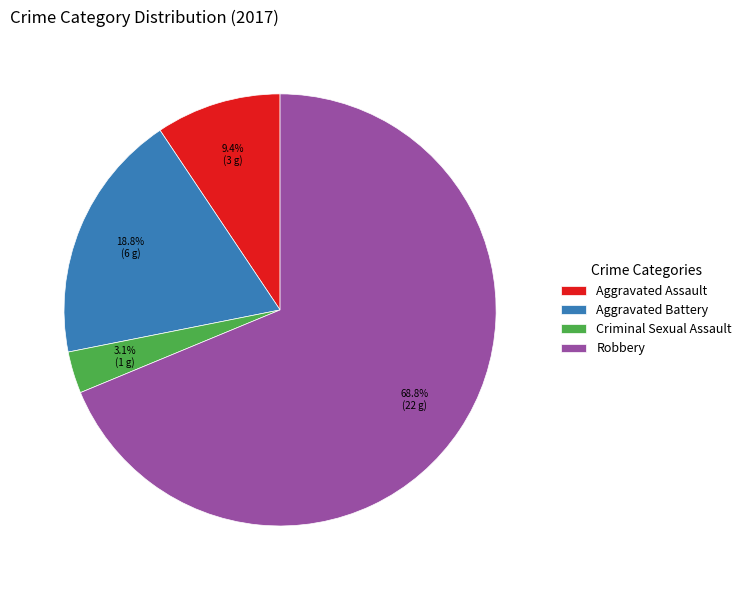

What portion of the pie excludes Aggravated Assault?

90.6%